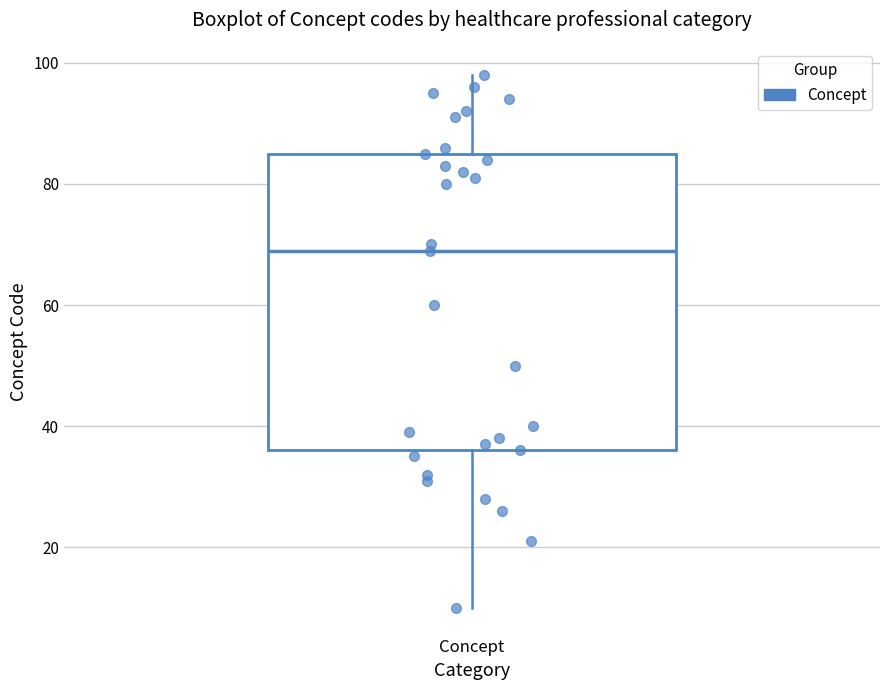

Transcribe this box plot: give where the median line is, the range the box spans, and where the two whiskers end, as read against the y-axis. The values are not printed on the chart, so give them approximately, as read against the axis.

median 70, box 36 to 86, whiskers 10 to 98